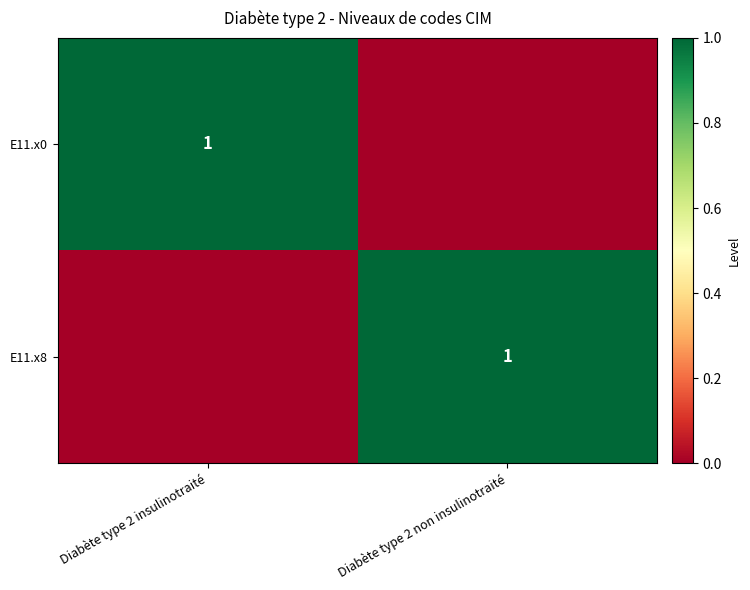

The E11.x8 series shows 2 at Diabète type 2 non insulinotraité. True or false?

False